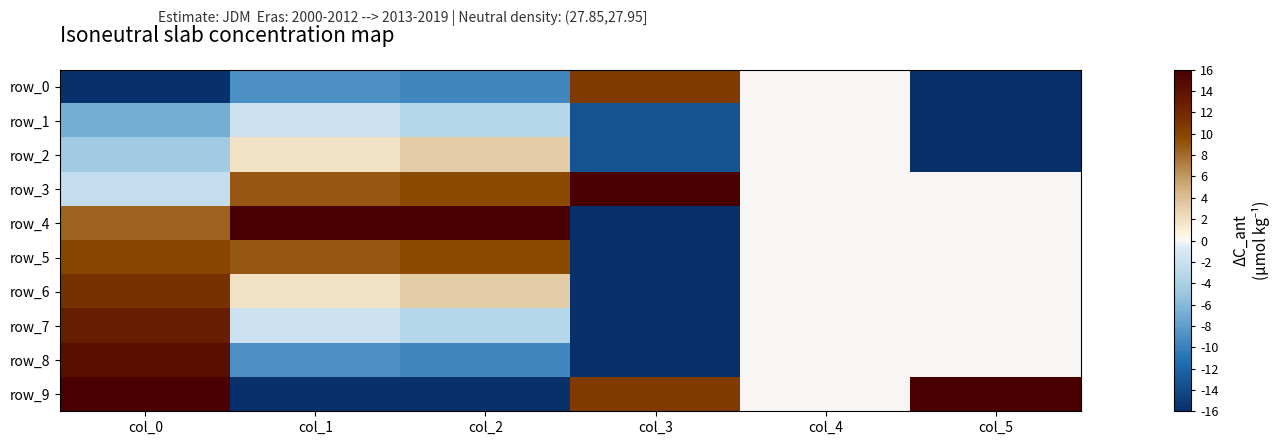

At col_0, list the series in order from smallest to largest.

row_0, row_1, row_2, row_3, row_4, row_5, row_6, row_7, row_8, row_9